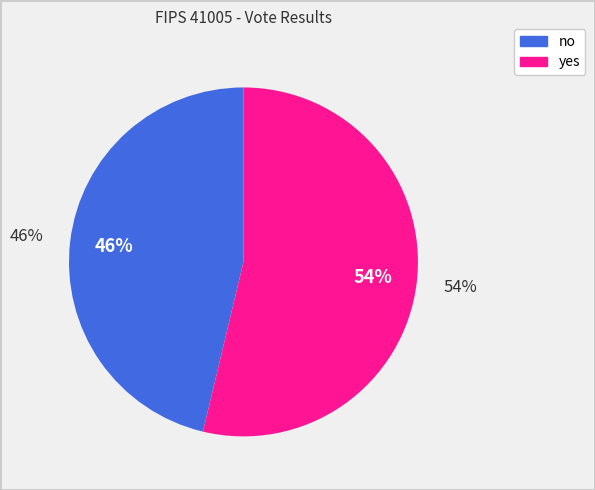

Which category has the biggest portion of the pie?

yes